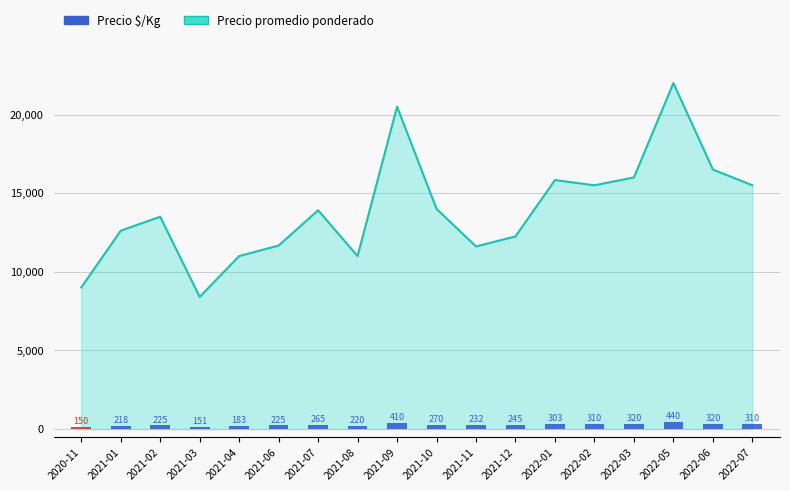

At which label does the data first exceed 265?

2021-09